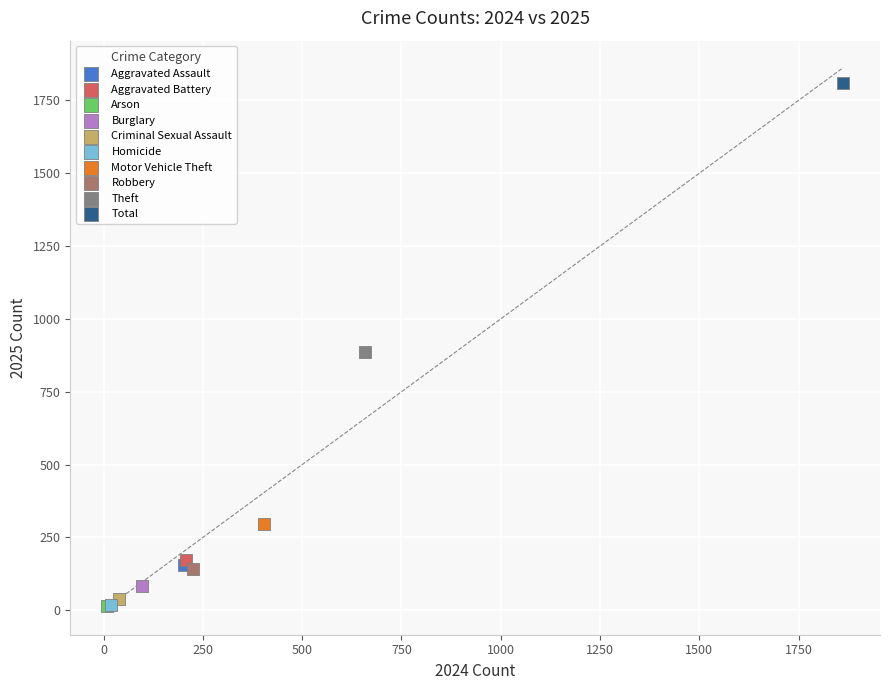

Which series contains the highest Y value?

Total